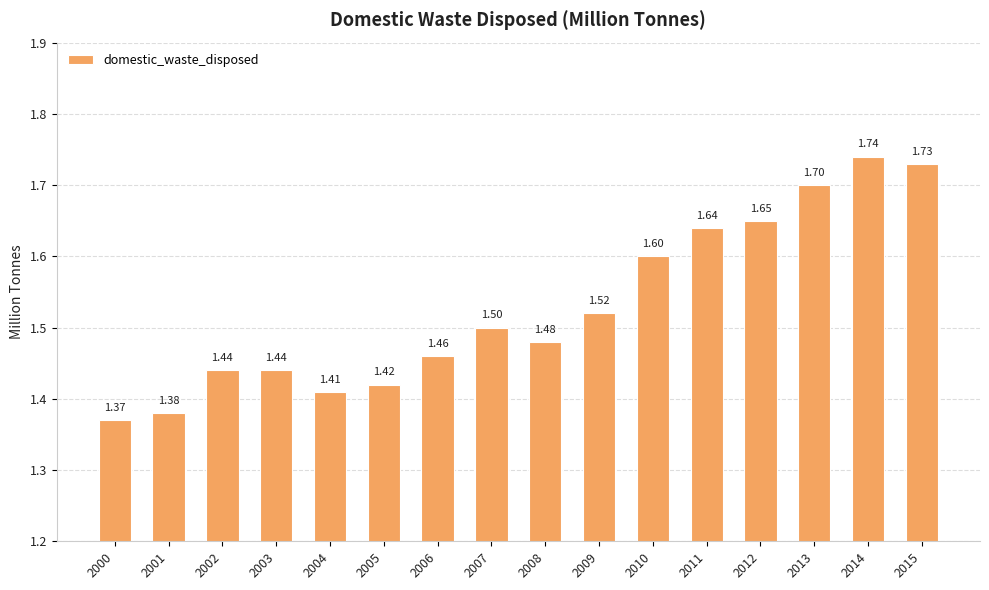

Approximately how many times larger is the value at 2001 compared to 2006?

0.9